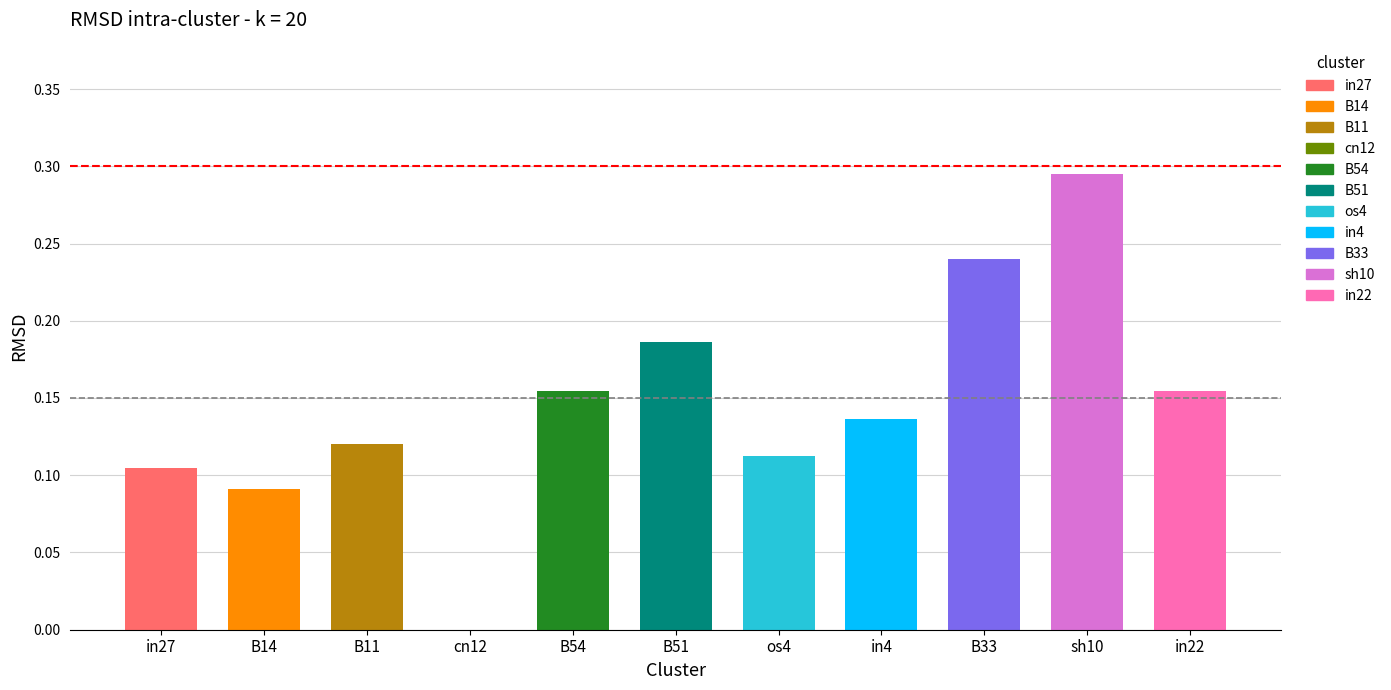

Reading left to right, transcribe all the data shown in this chart.

in27=0.1	B14=0.1	B11=0.1	cn12=0.0	B54=0.2	B51=0.2	os4=0.1	in4=0.1	B33=0.2	sh10=0.3	in22=0.2